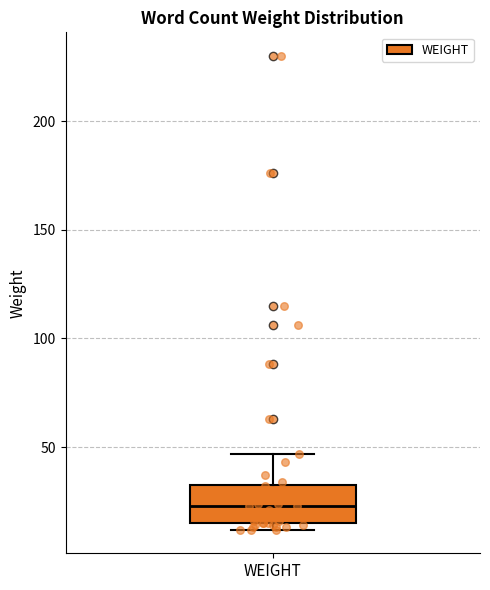

Read this box plot against the y-axis: the position of the median line, the range covered by the box, and the ends of both whiskers. The values are not printed on the chart, so give them approximately, as read against the axis.

median 25, box 15 to 35, whiskers 10 to 45